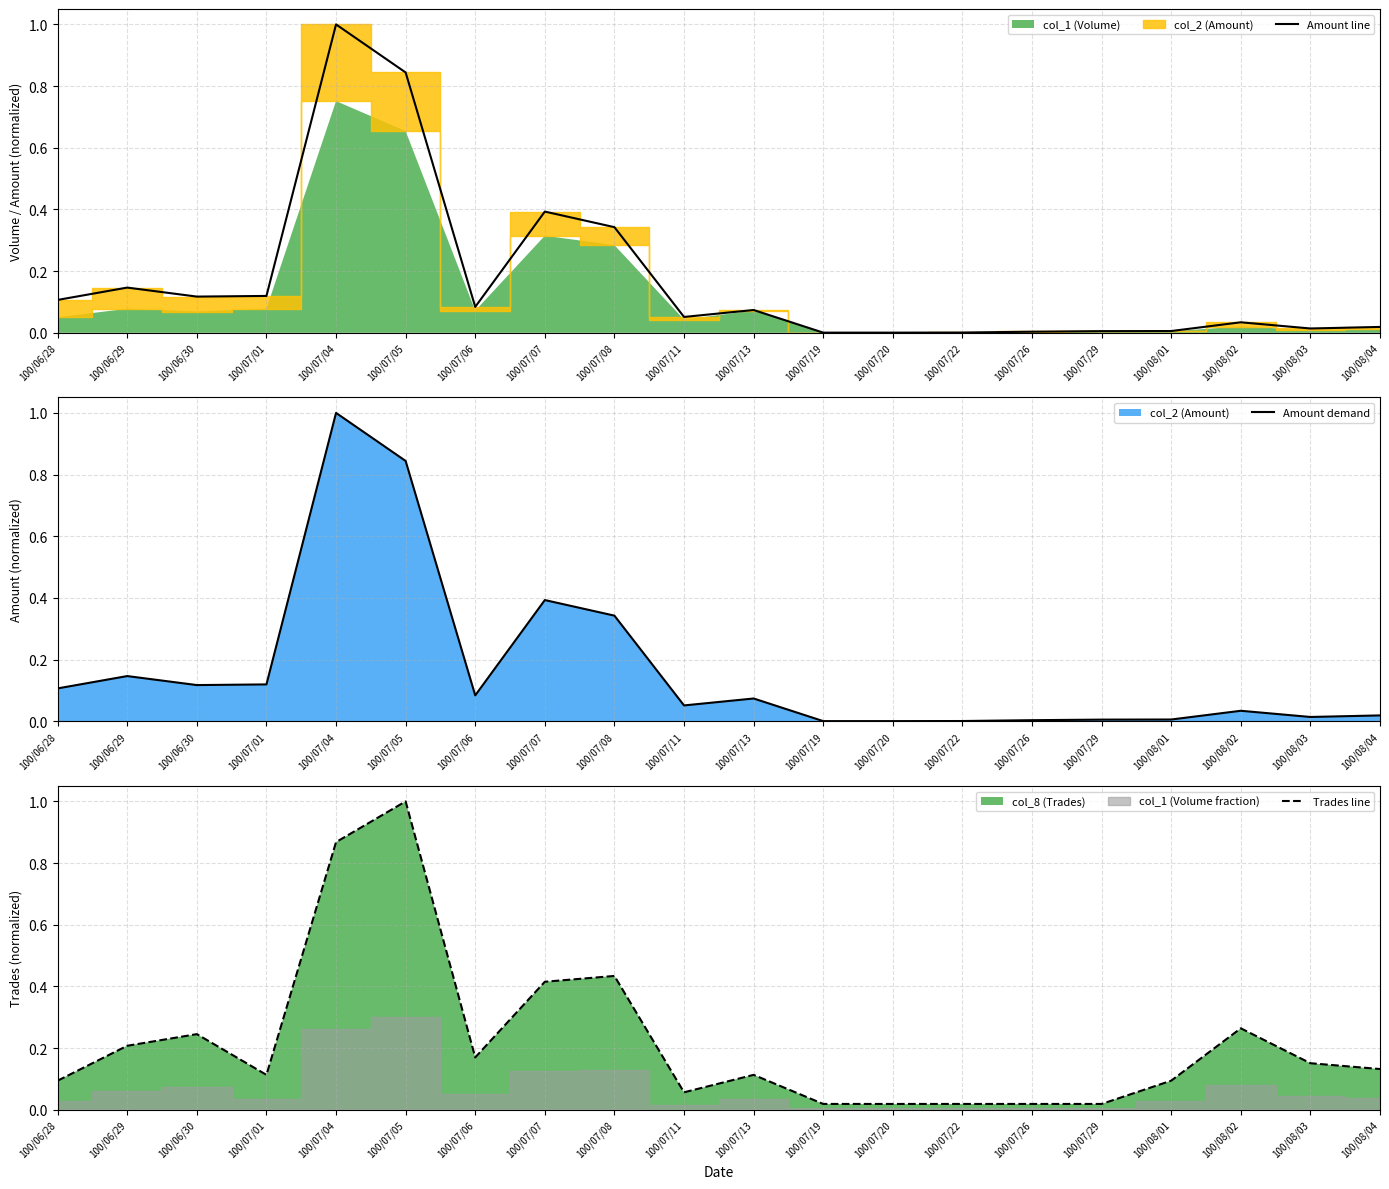

At how many categories does at least one series exceed 0?

20